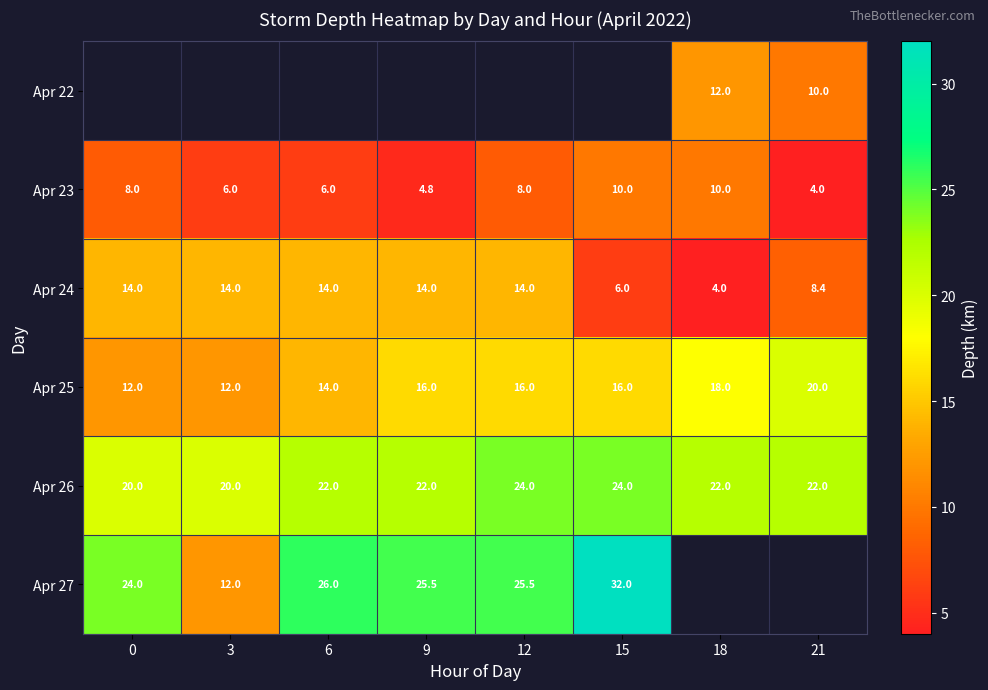

What is the sum of the Apr 23 values at 3 and 12?

14.0